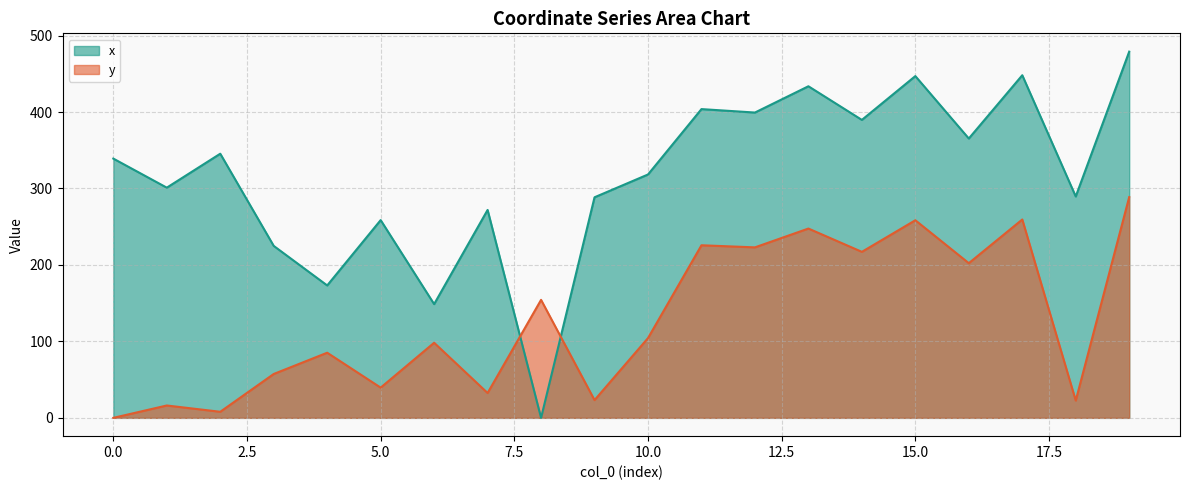

List the series in order of their overall mean, lowest first.

y, x